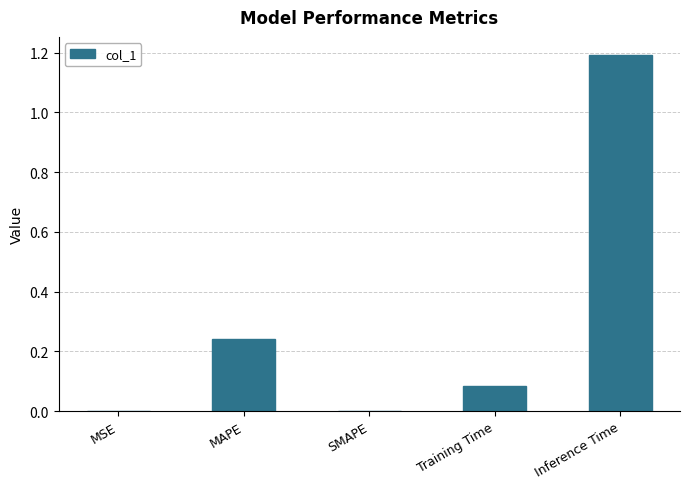

The chart shows a value of 0.6 at Inference Time. True or false?

False